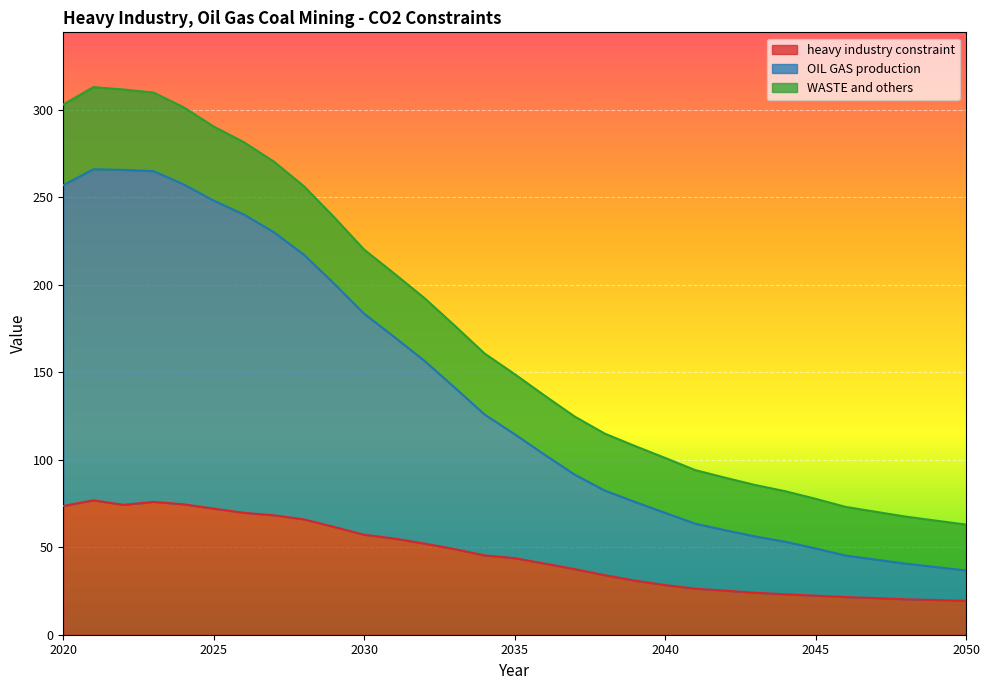

What are all the series names shown in the legend?

heavy industry constraint, OIL GAS production, WASTE and others